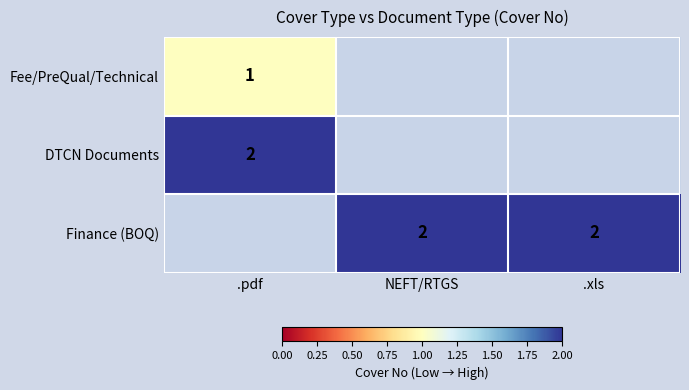

The value of Fee/PreQual/Technical at .pdf is 1. True or false?

True